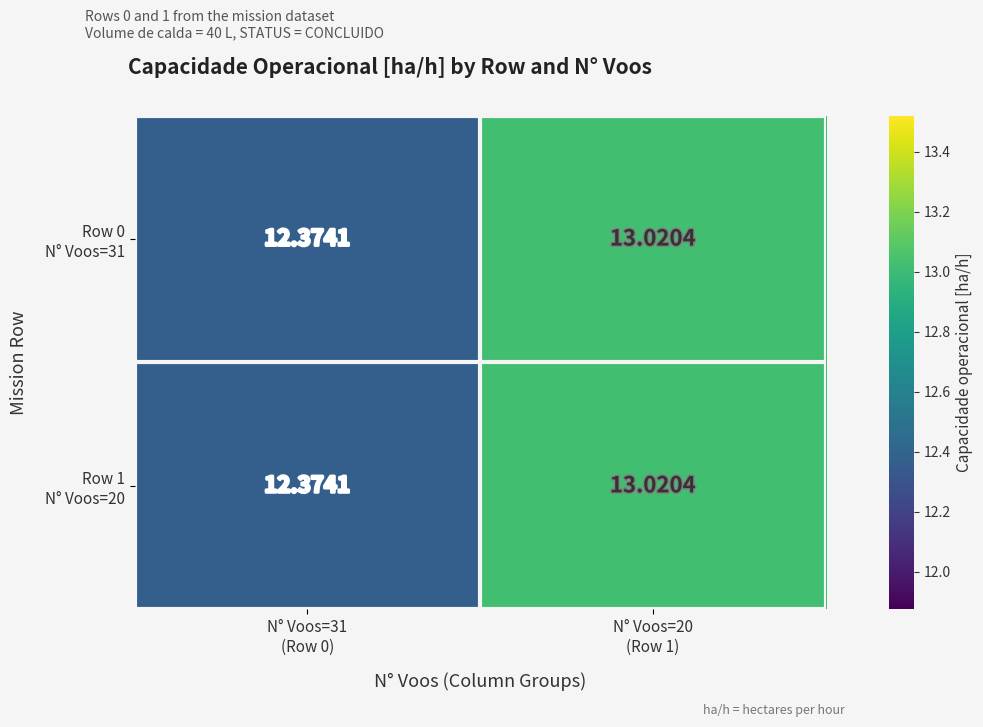

What is the greatest value displayed?

13.0